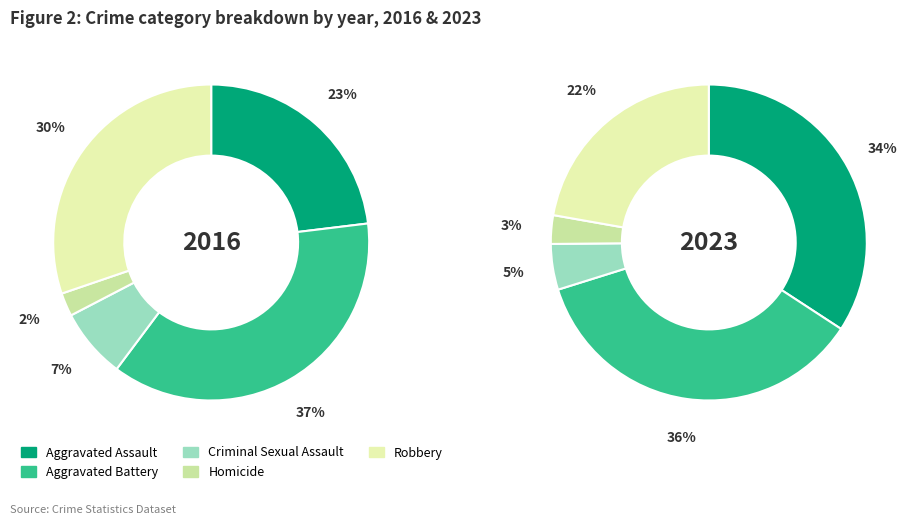

Which slice is the smallest?

Homicide